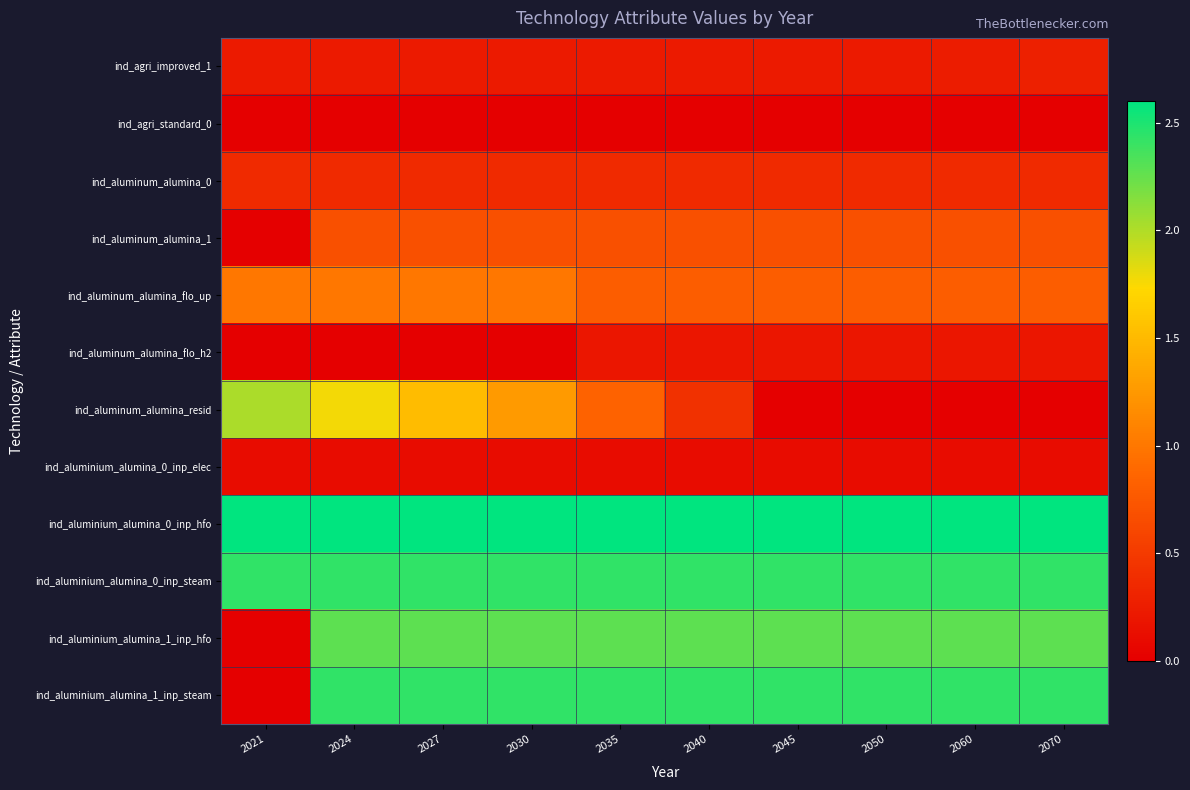

List the series in order of their peak value, lowest first.

ind_agri_standard_0, ind_aluminium_alumina_0_inp_elec, ind_aluminum_alumina_flo_h2, ind_agri_improved_1, ind_aluminum_alumina_0, ind_aluminum_alumina_1, ind_aluminum_alumina_flo_up, ind_aluminum_alumina_resid, ind_aluminium_alumina_1_inp_hfo, ind_aluminium_alumina_0_inp_steam, ind_aluminium_alumina_1_inp_steam, ind_aluminium_alumina_0_inp_hfo